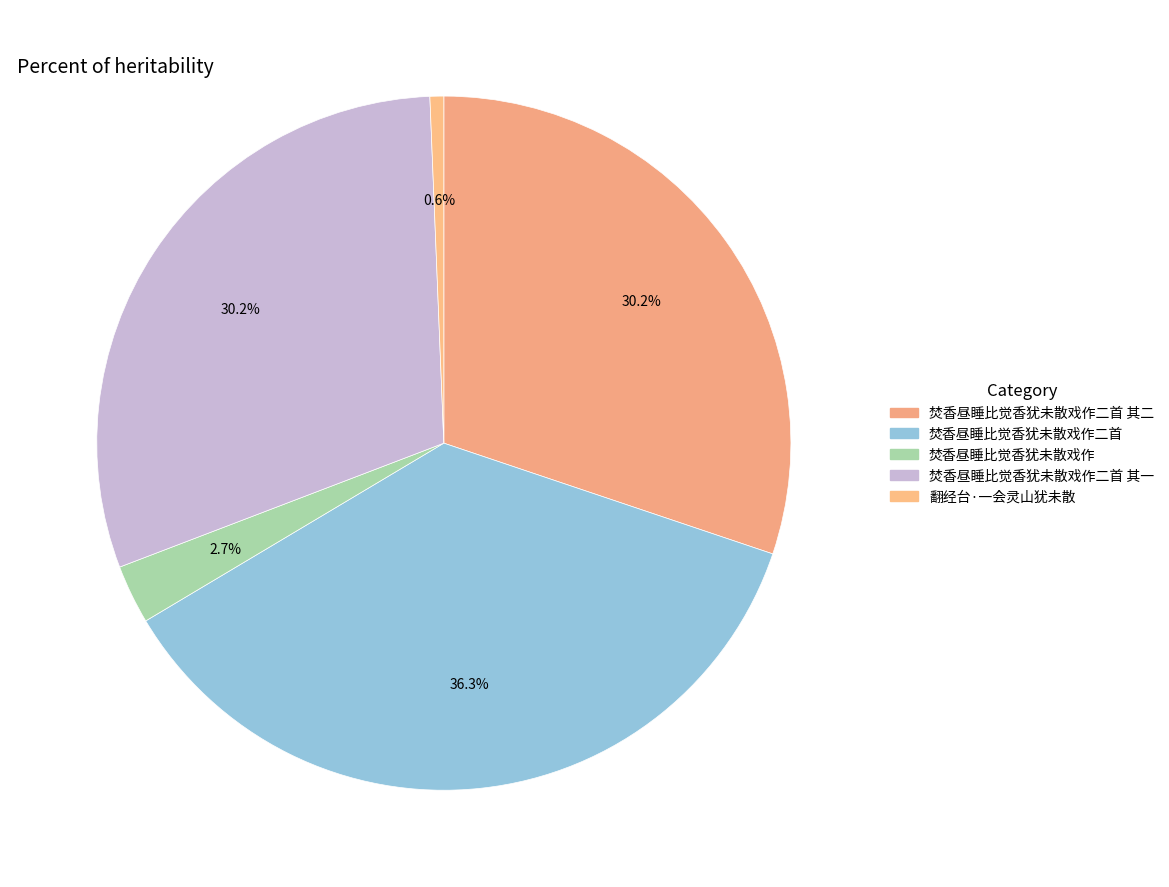

How many segments does this pie chart have?

5